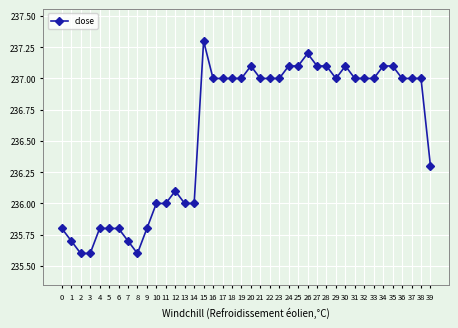

True or false: there are more than 0 points higher than both neighbors.

True